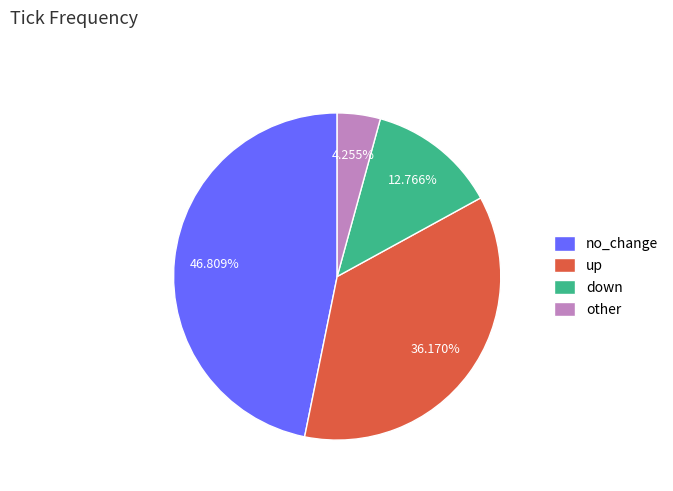

Does any single category account for the majority?

No